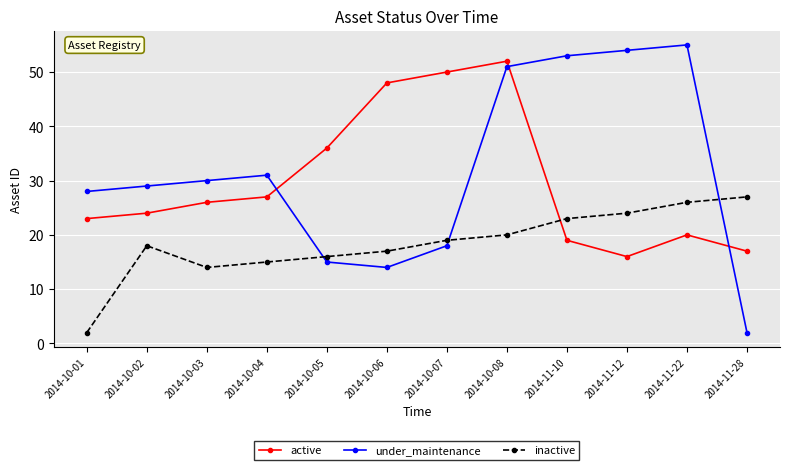

What is the total value across all series at 2014-10-08?

123